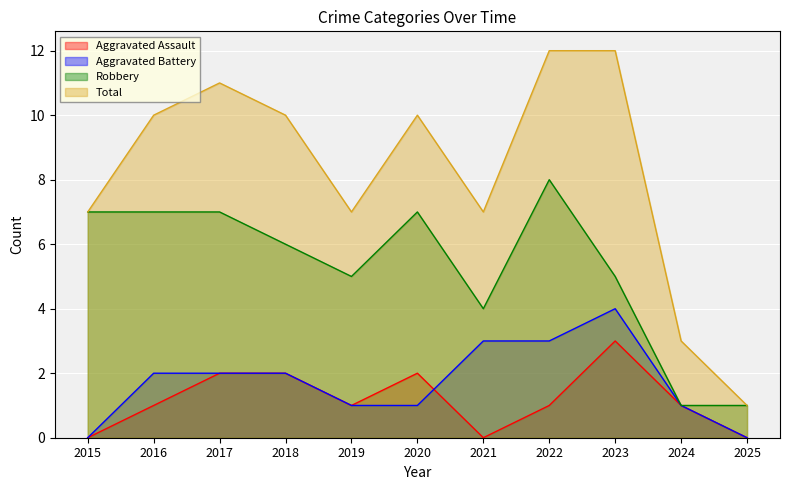

What is the difference between the maximum and minimum values in the Aggravated Assault series?

3